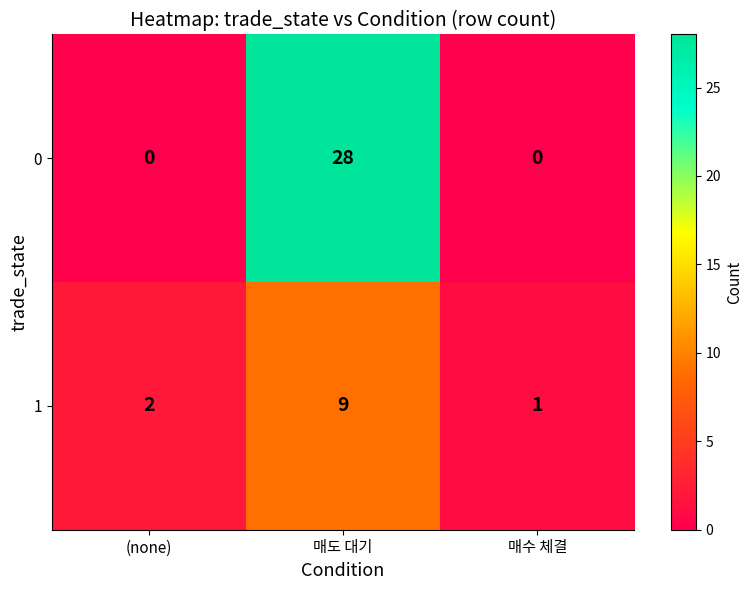

What is the sum of the 1 values at 매도 대기 and 매수 체결?

10